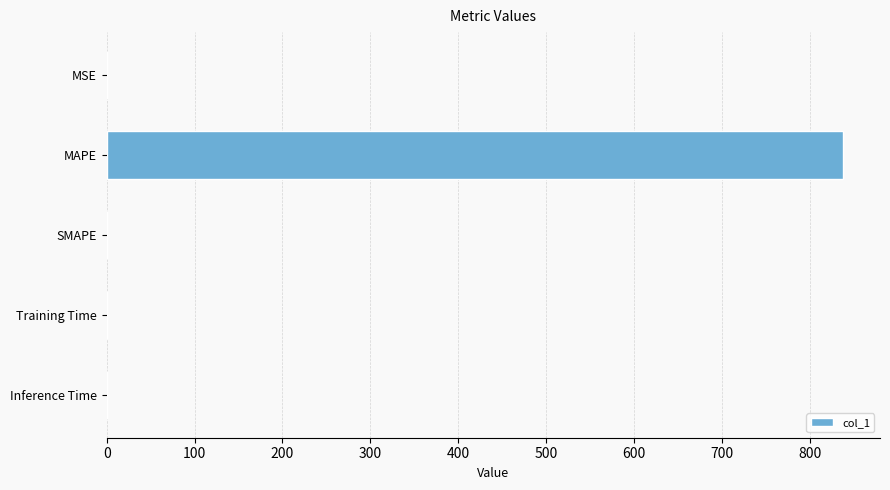

What is the greatest value displayed?

838.3